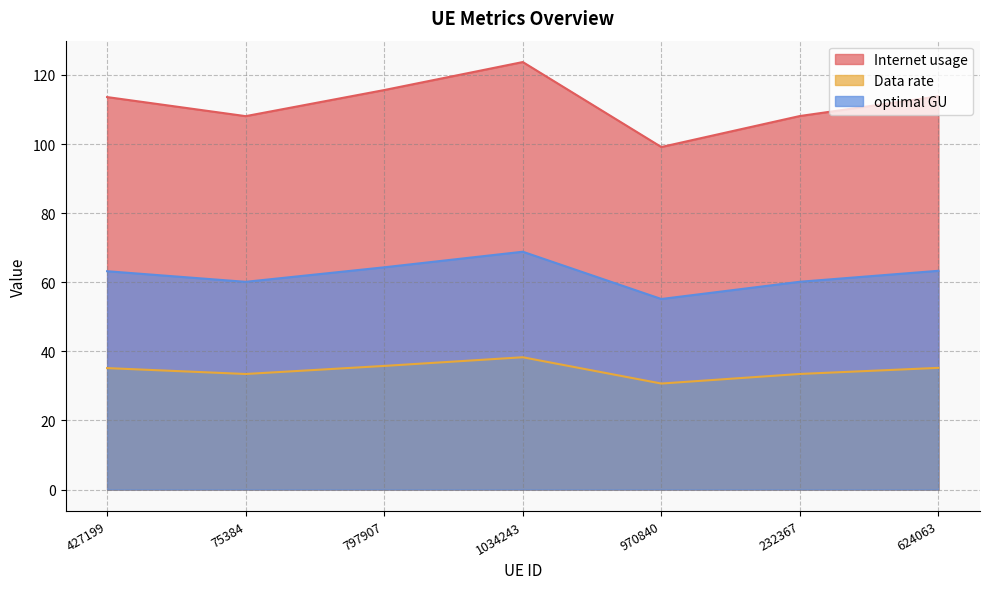

True or false: Data rate and Internet usage cross at least once.

False